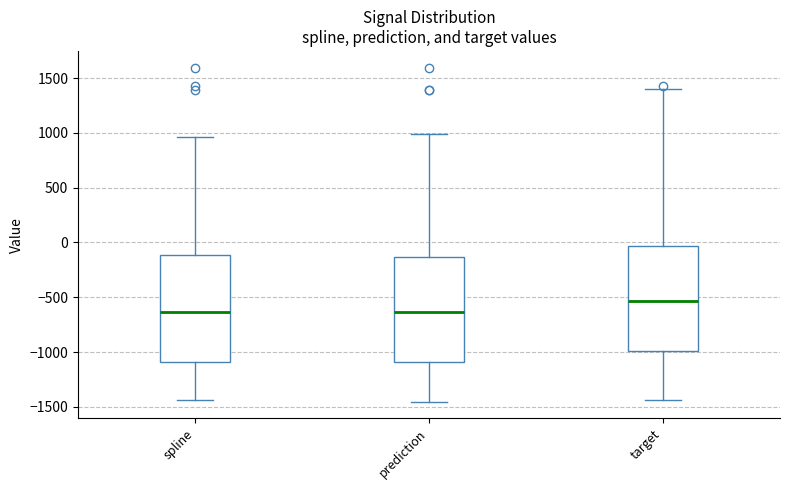

Where does the lower whisker of the box for spline end on the y-axis? The values are not printed on the chart, so give them approximately, as read against the axis.

-1450